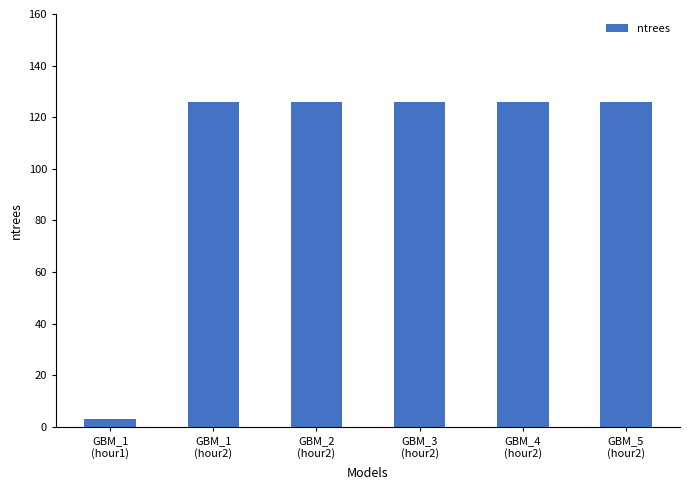

The value at GBM_5
(hour2) is 126. True or false?

True